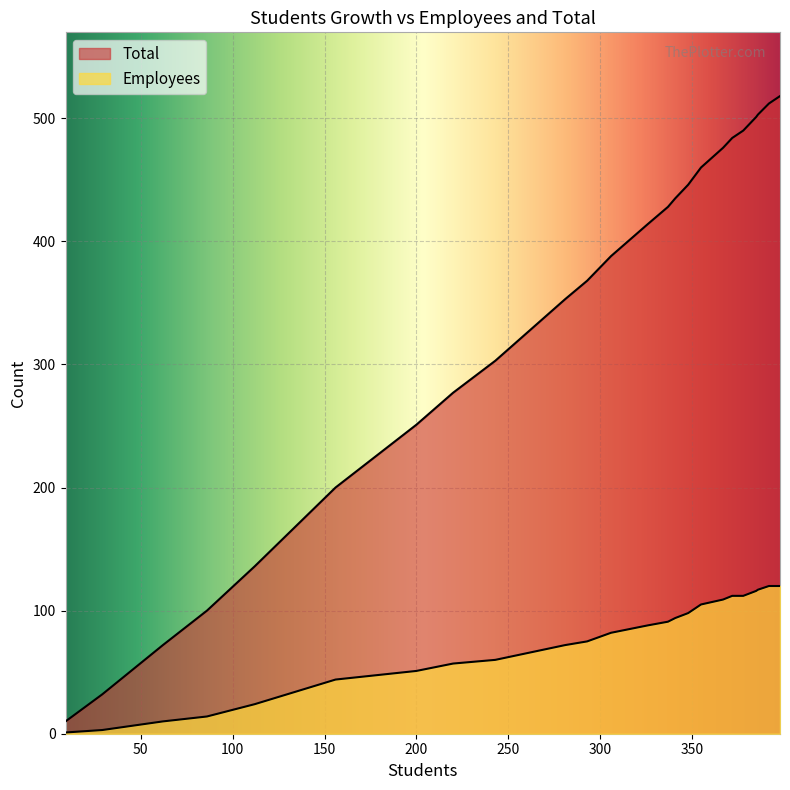

What position from the right is 200?

36